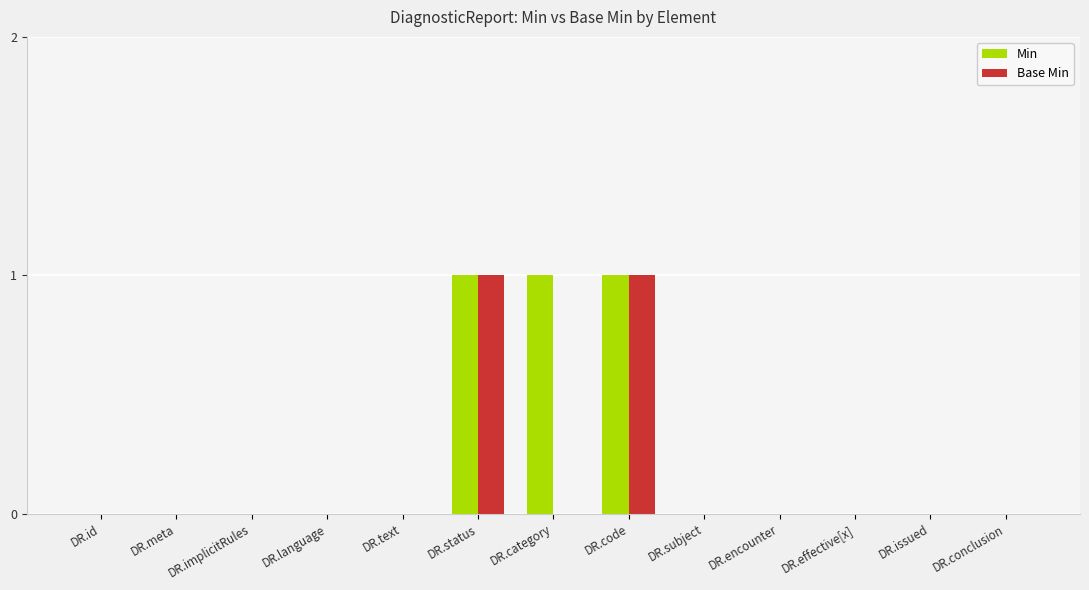

True or false: Base Min has a value of 0 at DR.id.

True